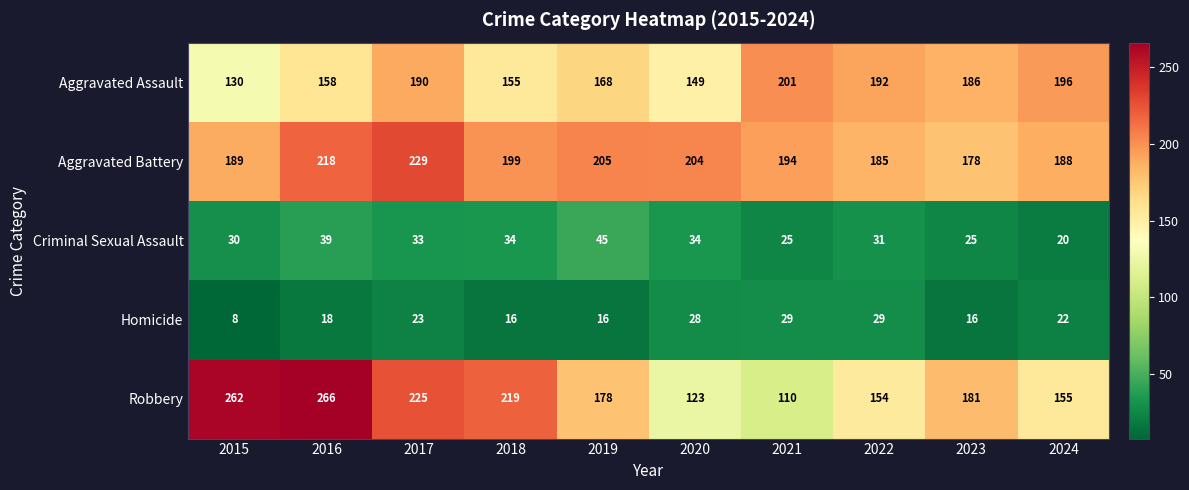

Count the number of categories in the chart.

10